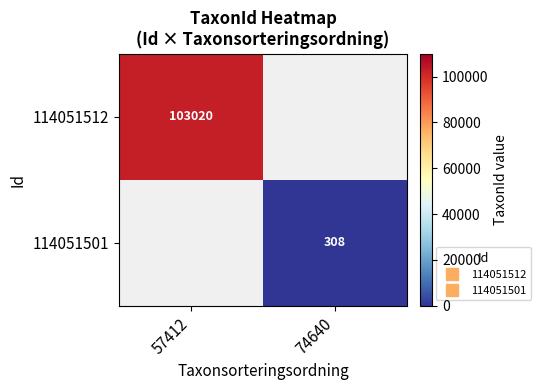

What is the minimum value shown in the chart?

308.0